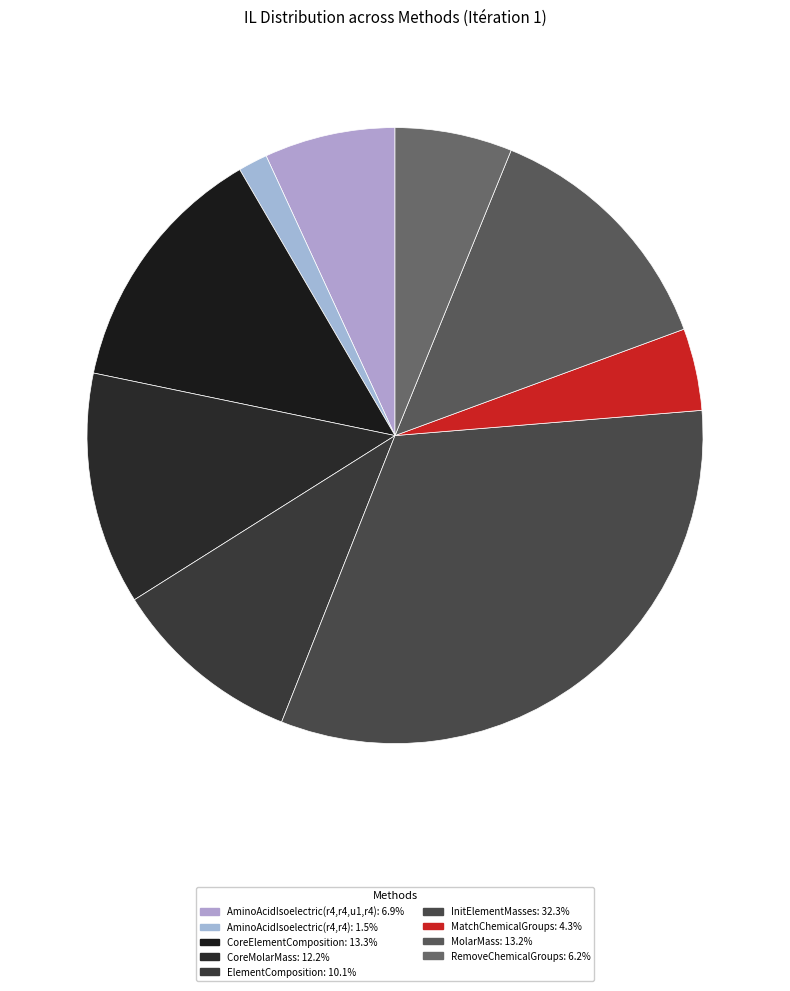

Which slice is the smallest?

AminoAcidIsoelectric(r4,r4)